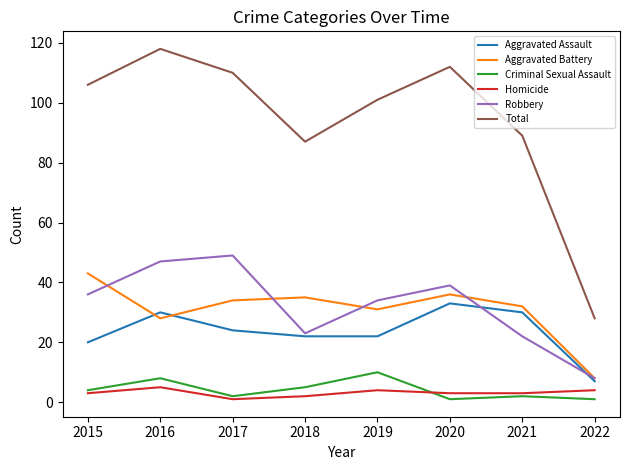

What value does the Criminal Sexual Assault series have at 2015?

4